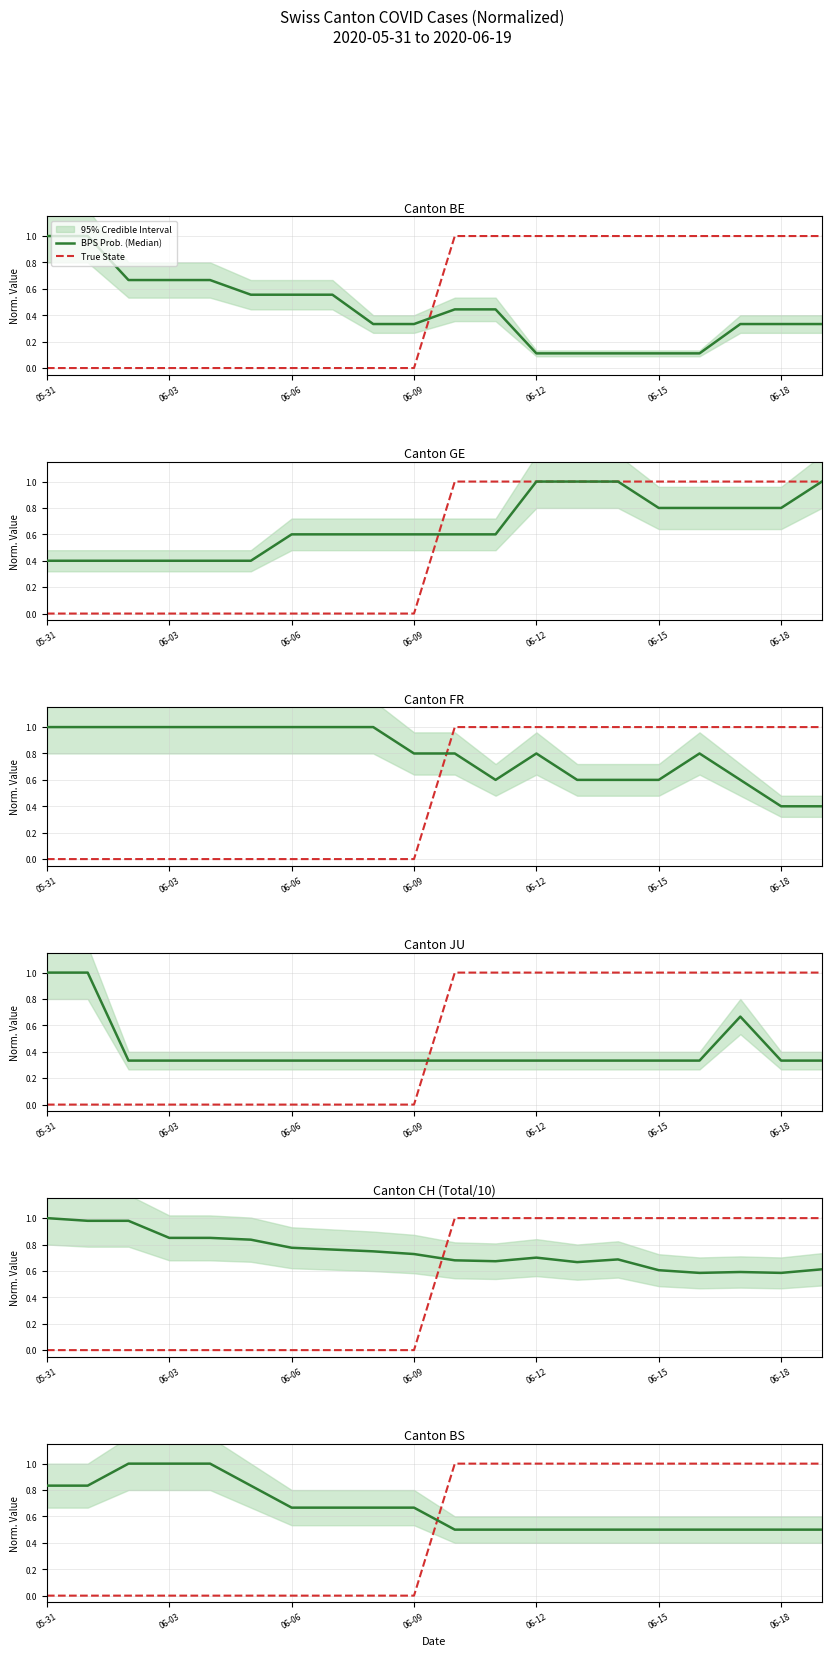

Between 7 and 16, which series saw the biggest shift?

True State